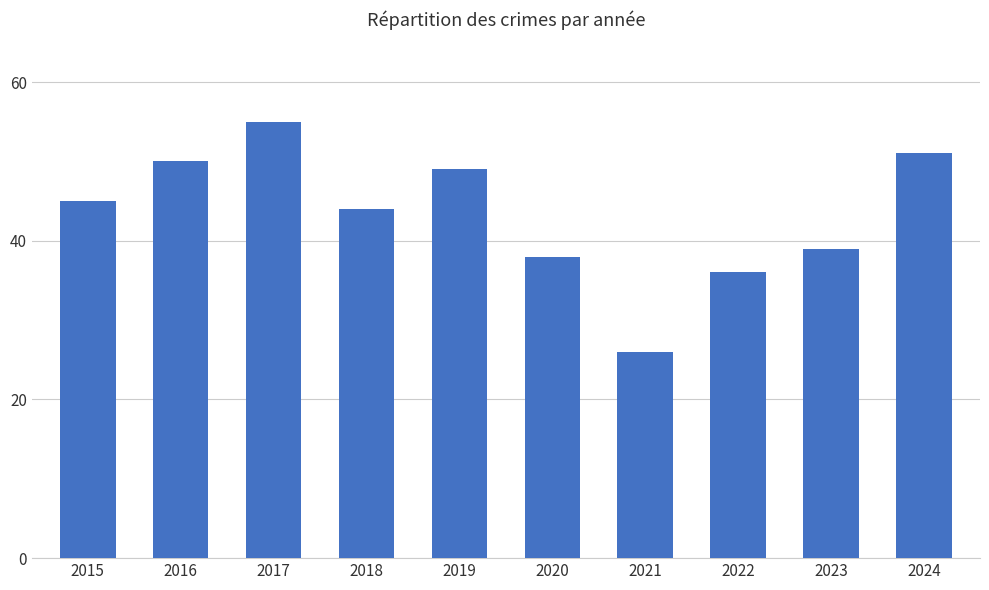

Reading right to left, what are all the values shown in this chart?

51	39	36	26	38	49	44	55	50	45